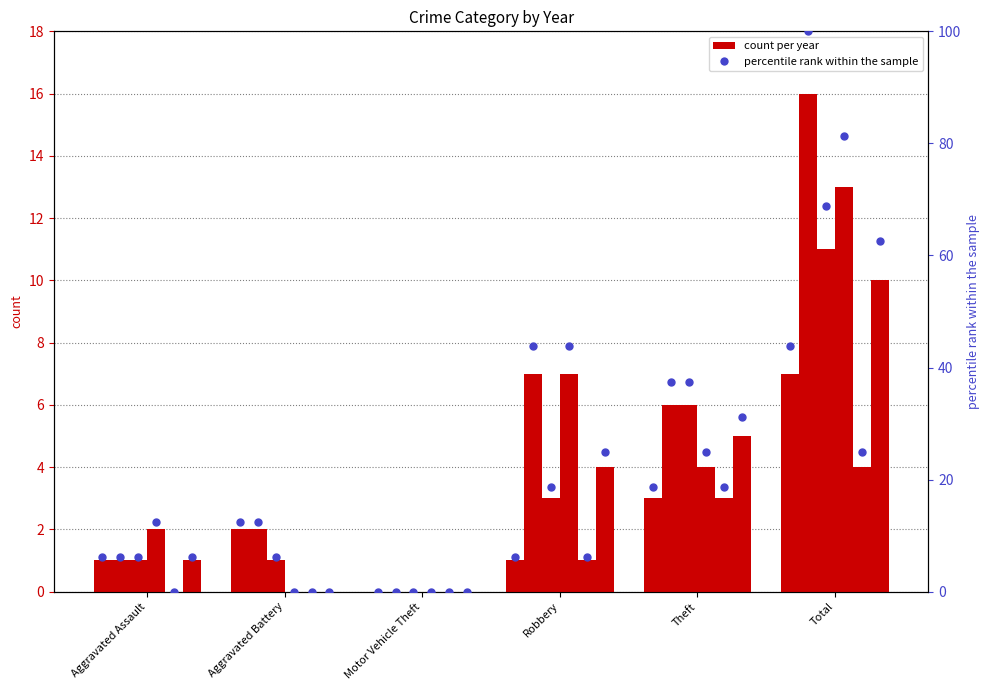

What is the total value across all series at Aggravated Battery?

31.2